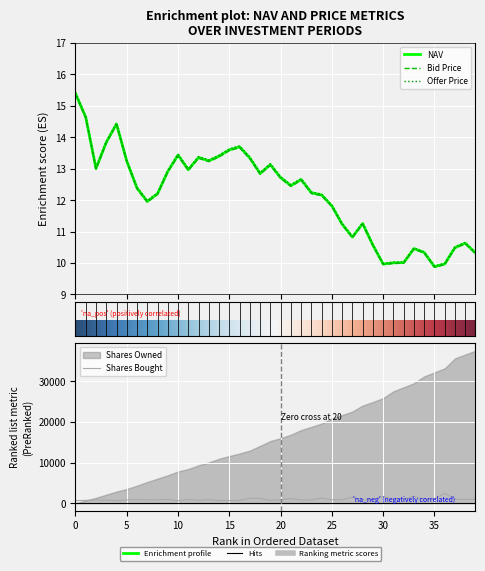

True or false: Bid Price and Offer Price cross at least once.

False